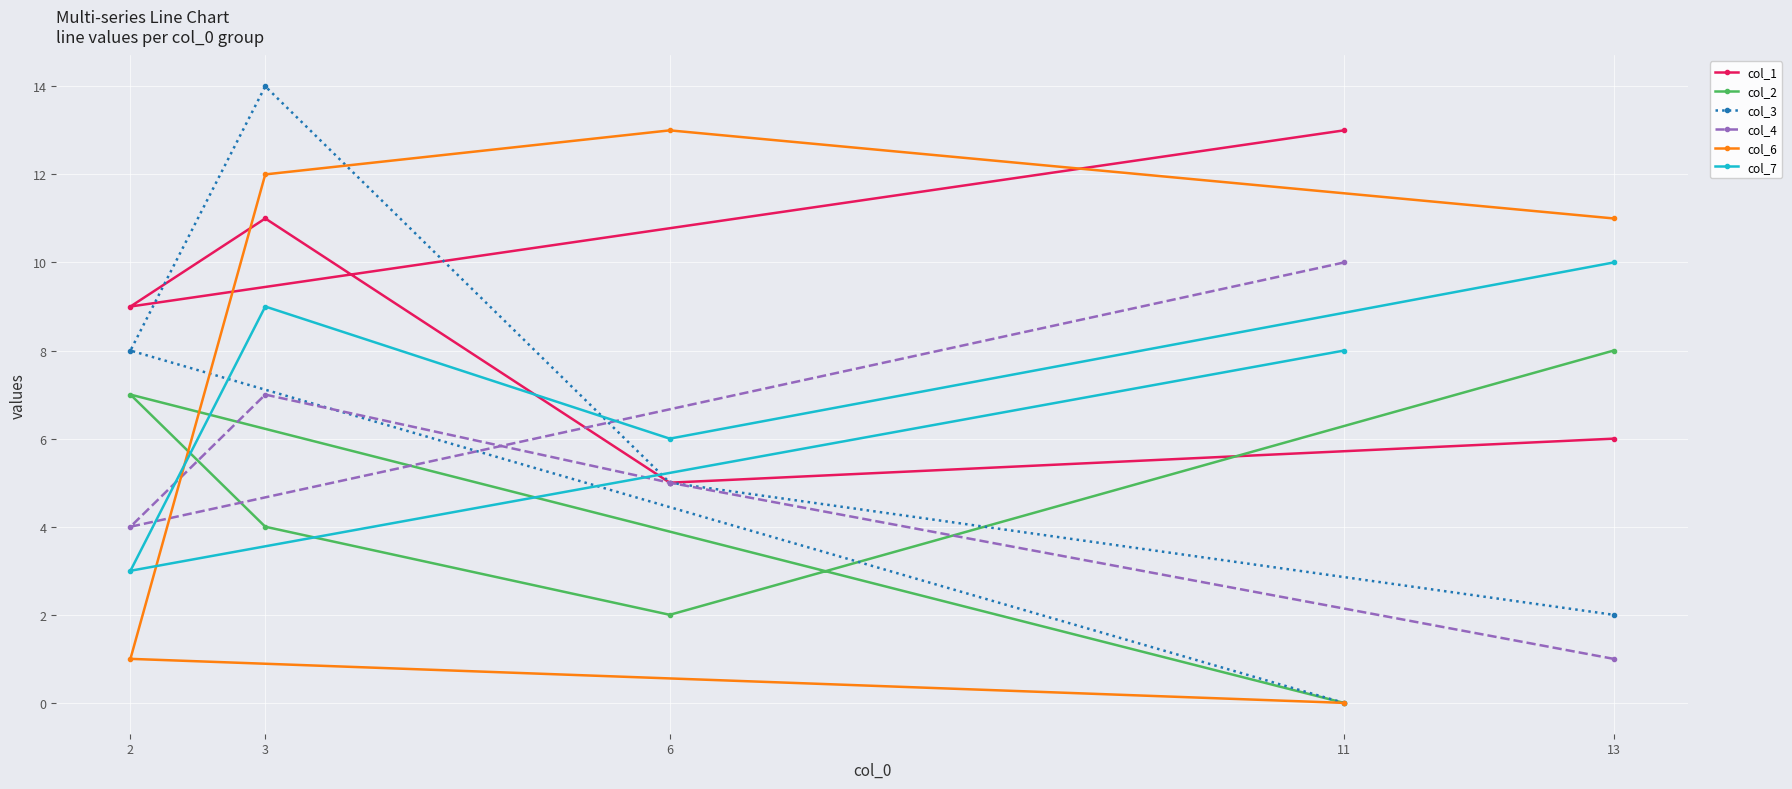

What is the sum of all col_6 values?

37